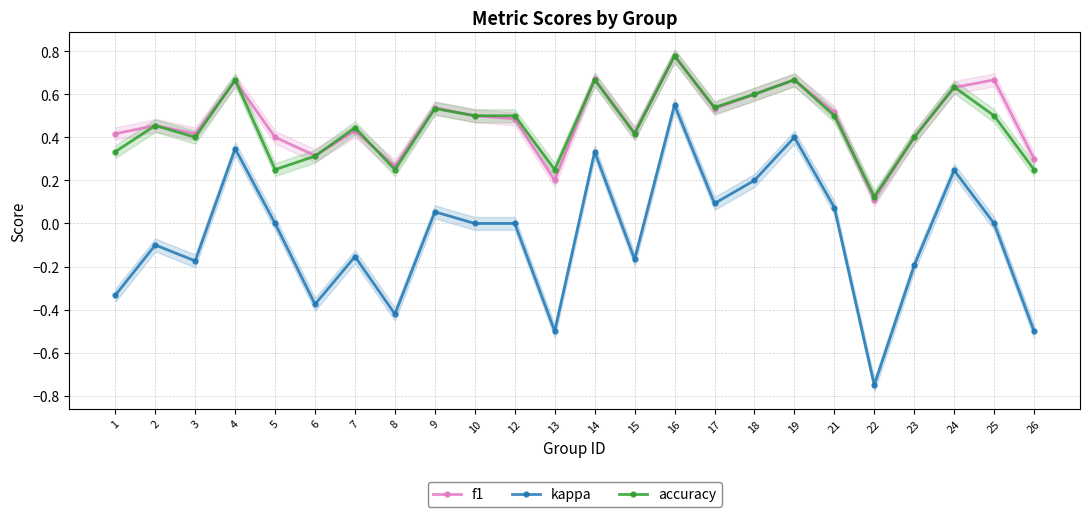

Which category has the highest value in the accuracy series?

16